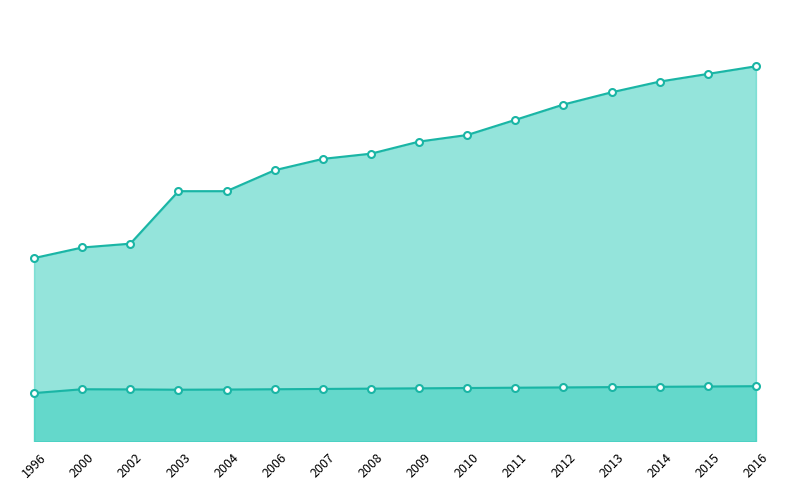

How many lines are shown in the chart?

2